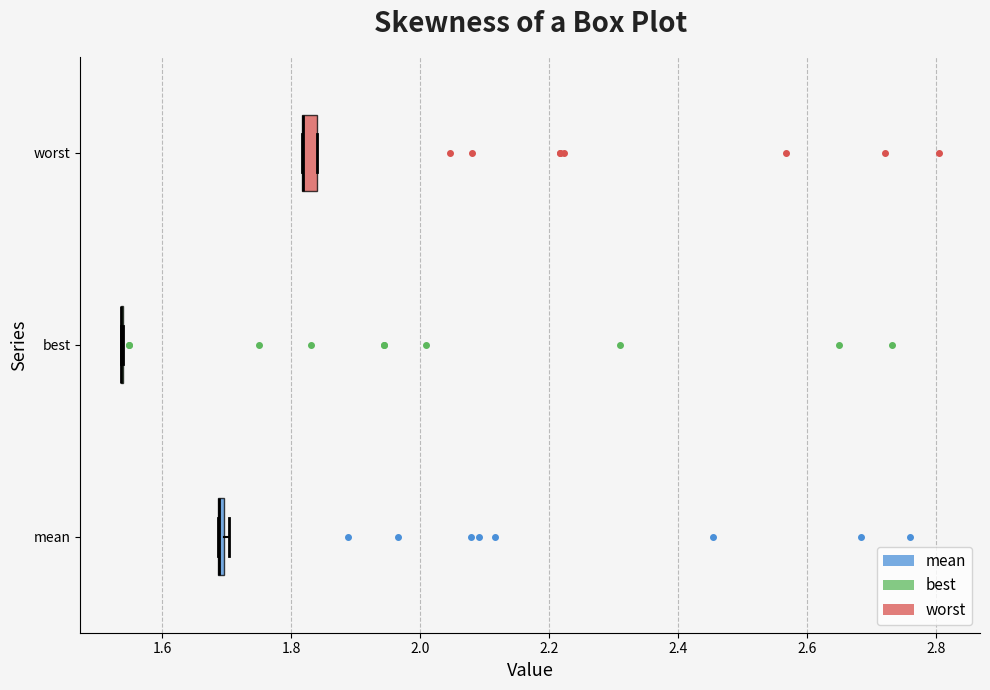

Where is the left edge of the box for worst on the x-axis? The values are not printed on the chart, so give them approximately, as read against the axis.

1.82